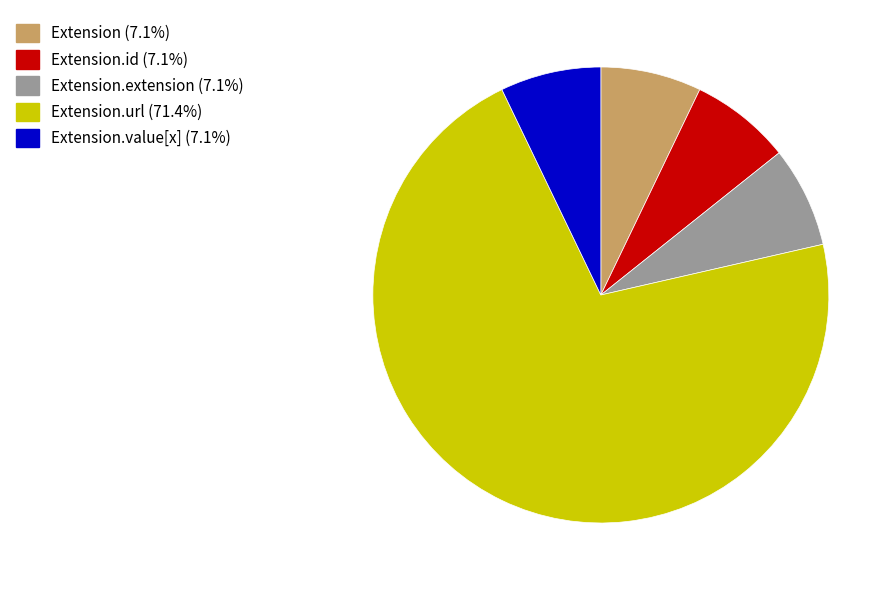

Is there a majority slice in this chart?

Yes